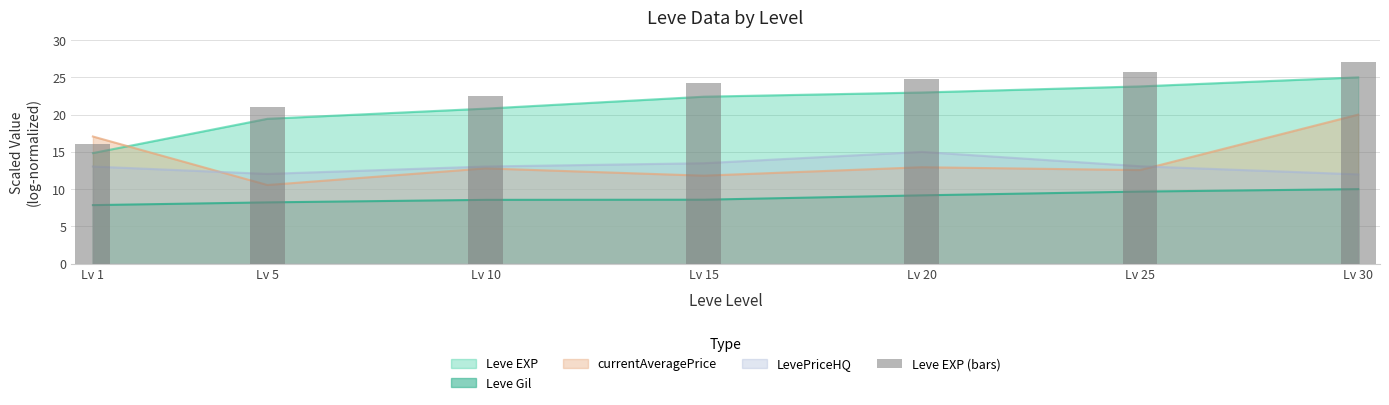

Rank the categories by value from lowest to highest.

Lv 1, Lv 5, Lv 10, Lv 15, Lv 20, Lv 25, Lv 30